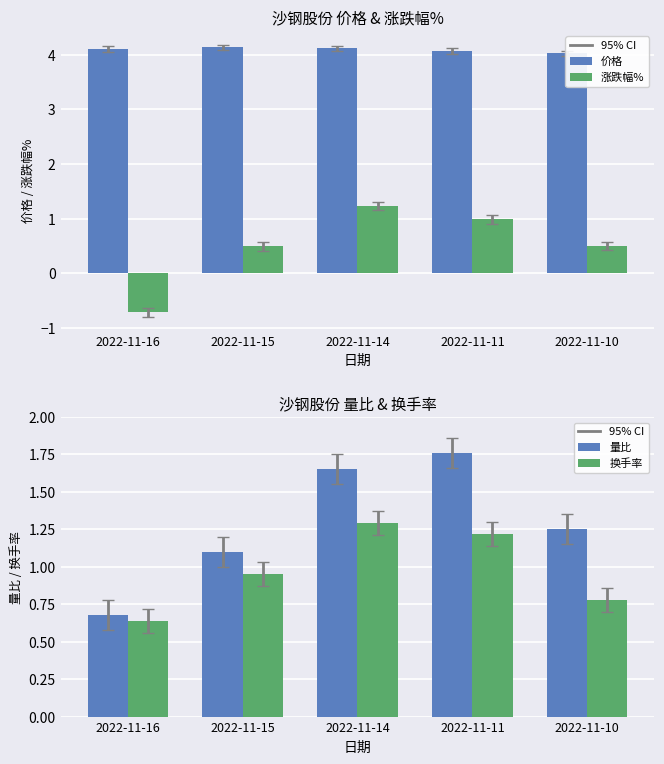

Which category has the lowest value in the 价格 series?

2022-11-10